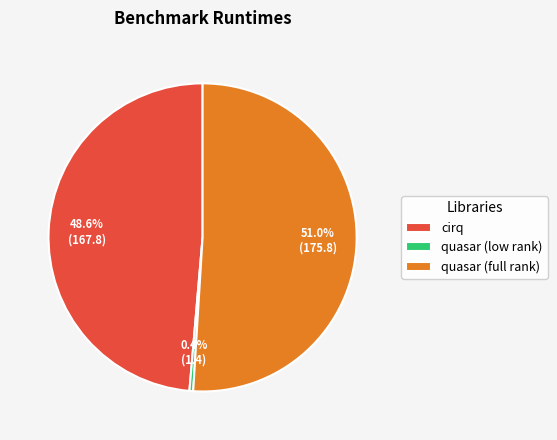

Is there a majority slice in this chart?

Yes